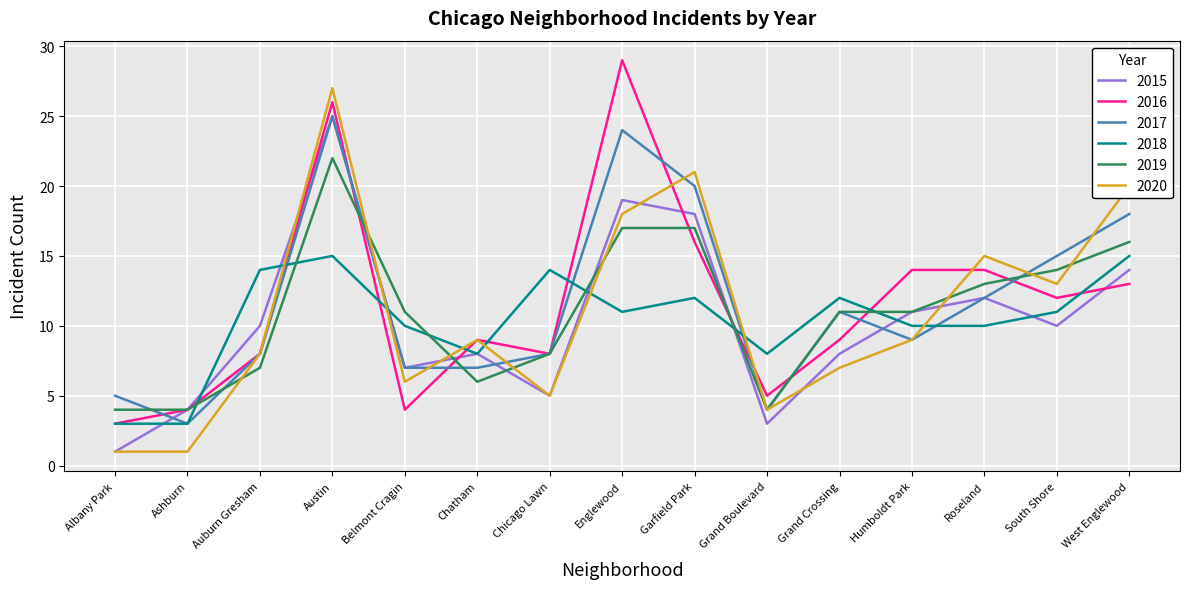

At which category does the chart reach its peak across all series?

Englewood